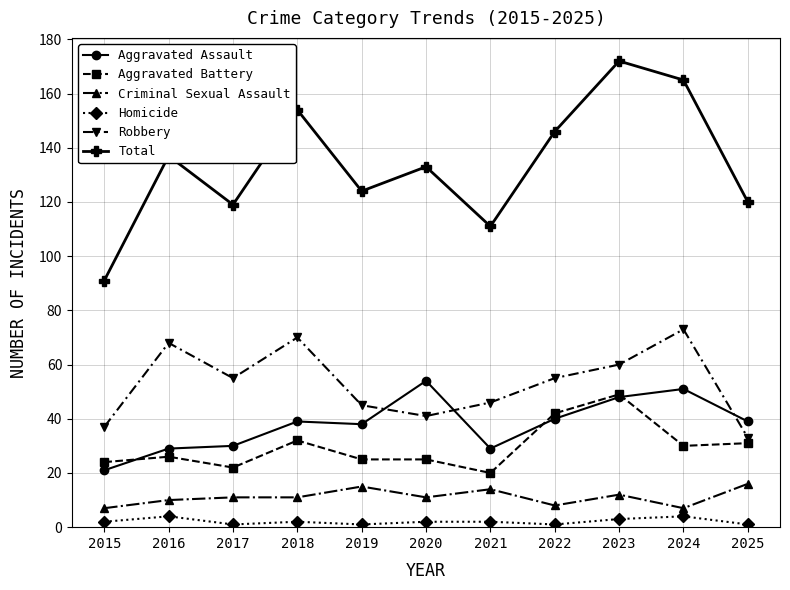

At which label does Robbery first exceed 55?

2016